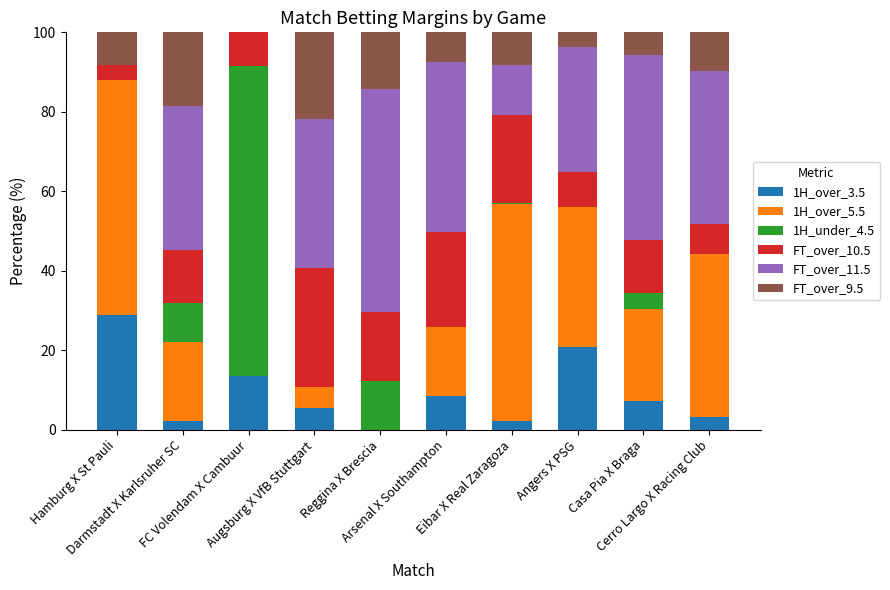

What are all the series names shown in the legend?

1H_over_3.5, 1H_over_5.5, 1H_under_4.5, FT_over_10.5, FT_over_11.5, FT_over_9.5